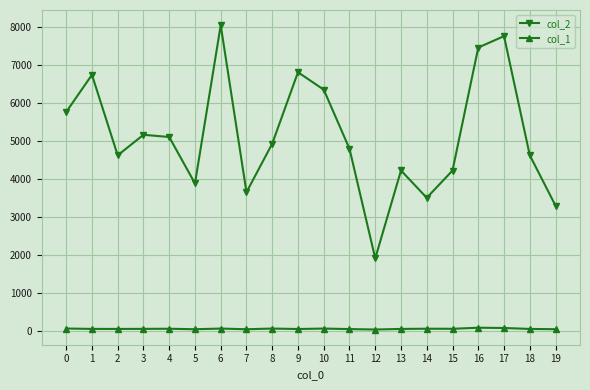

True or false: col_2 and col_1 cross at least once.

False